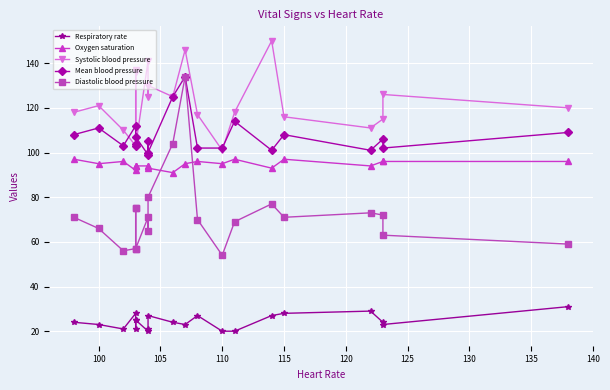

In Diastolic blood pressure, how many points are higher than both neighbors (excluding endpoints)?

4